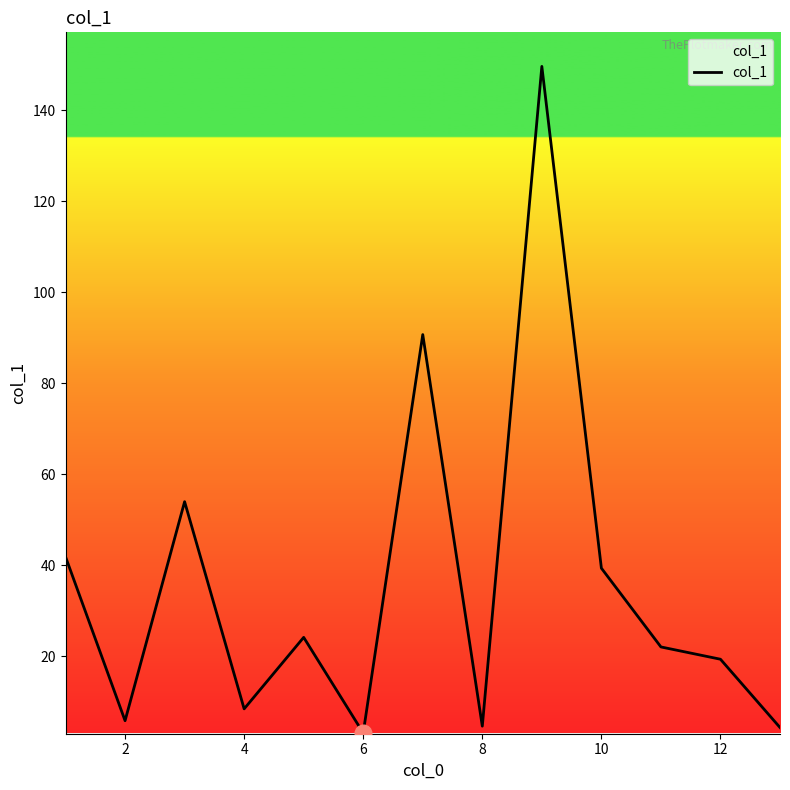

What is the minimum value shown in the chart?

3.2